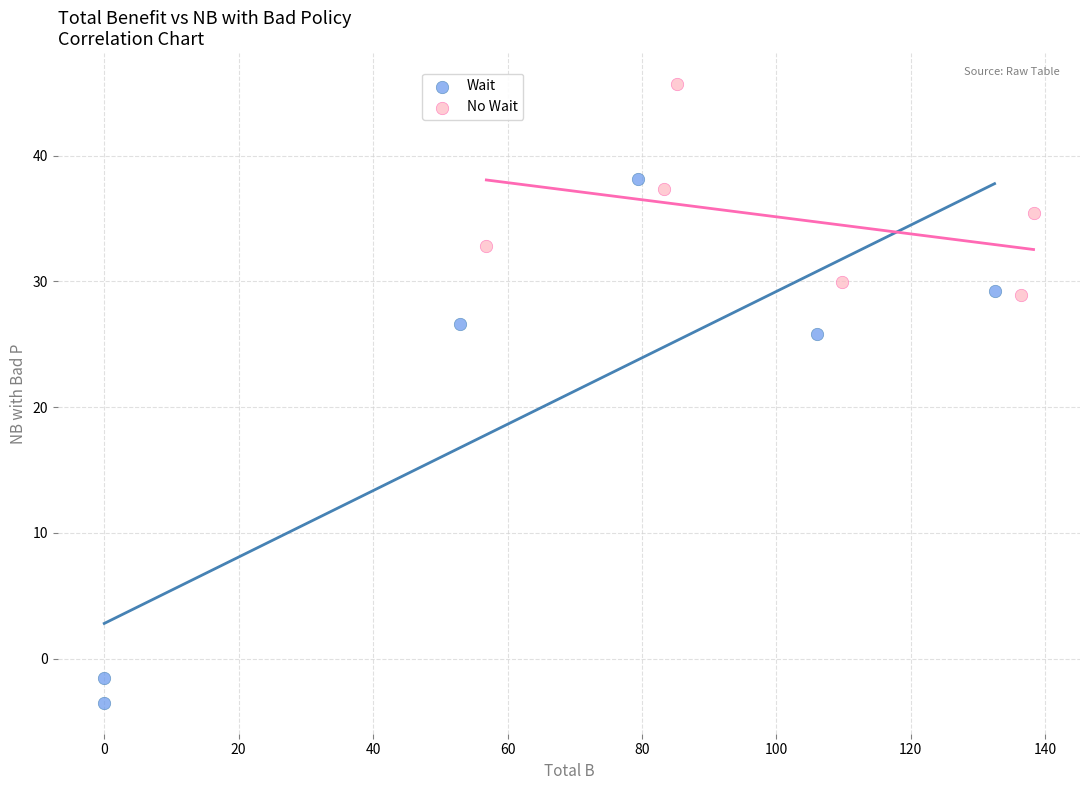

Which series contains the highest Y value?

No Wait